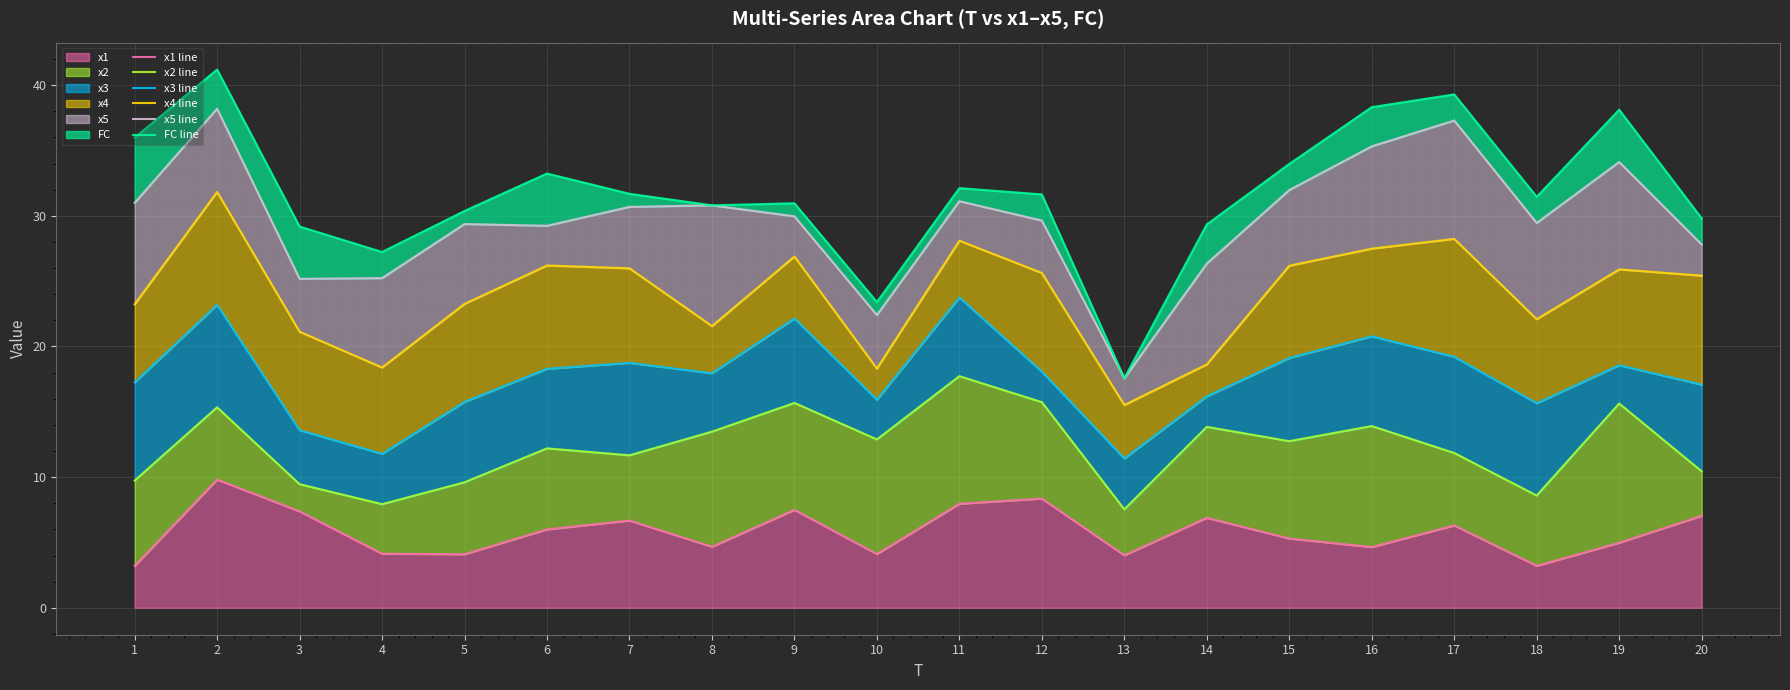

What are all the series names shown in the legend?

x1 line, x2 line, x3 line, x4 line, x5 line, FC line